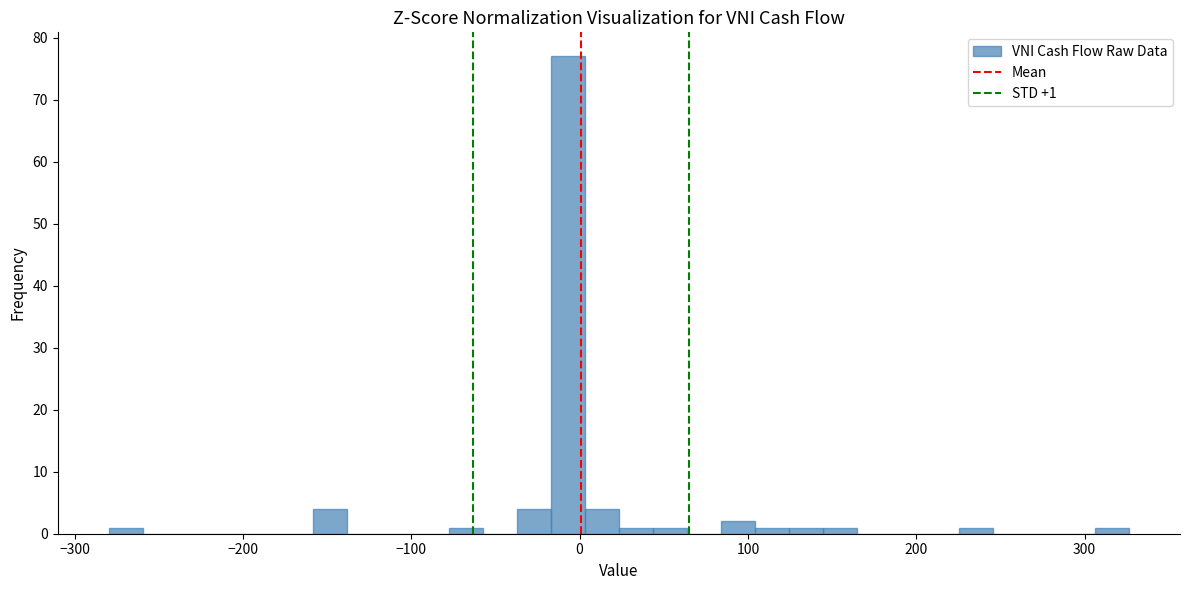

Read against the x-axis, roughly where is the centre of the tallest bar?

-10